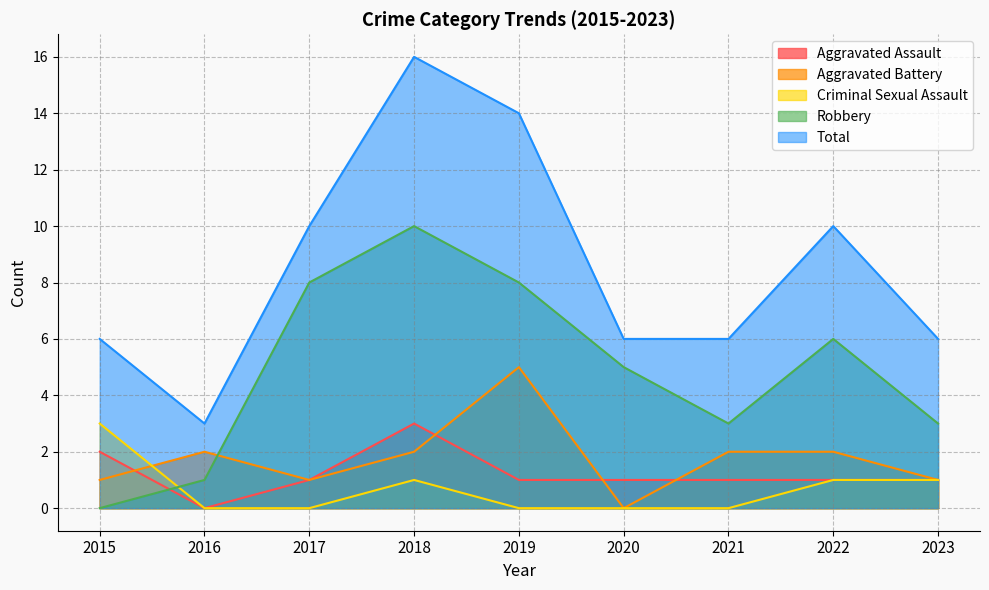

Which category has the lowest value across all series?

2016